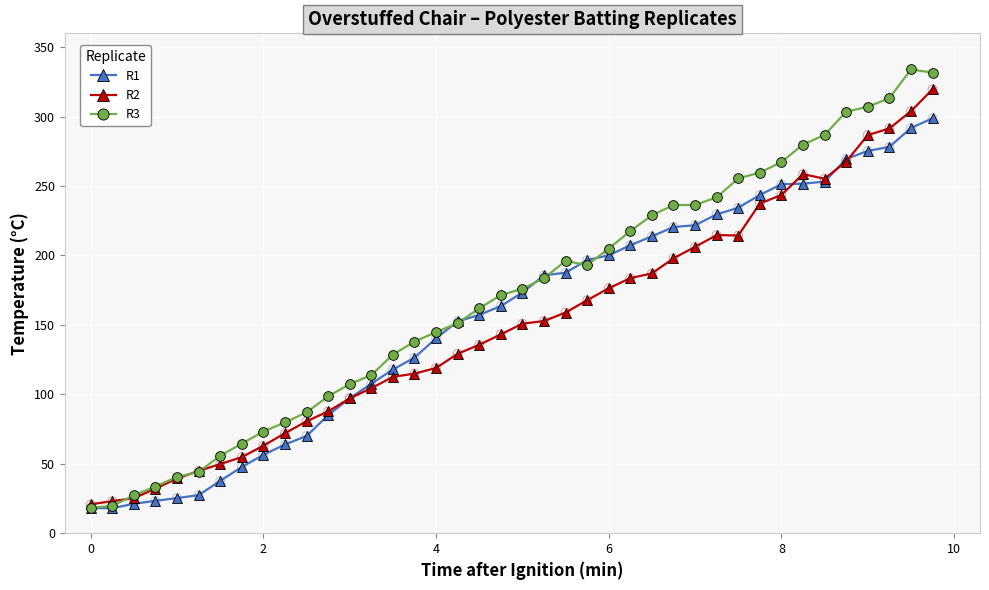

Which series has the widest spread of Y values?

R3